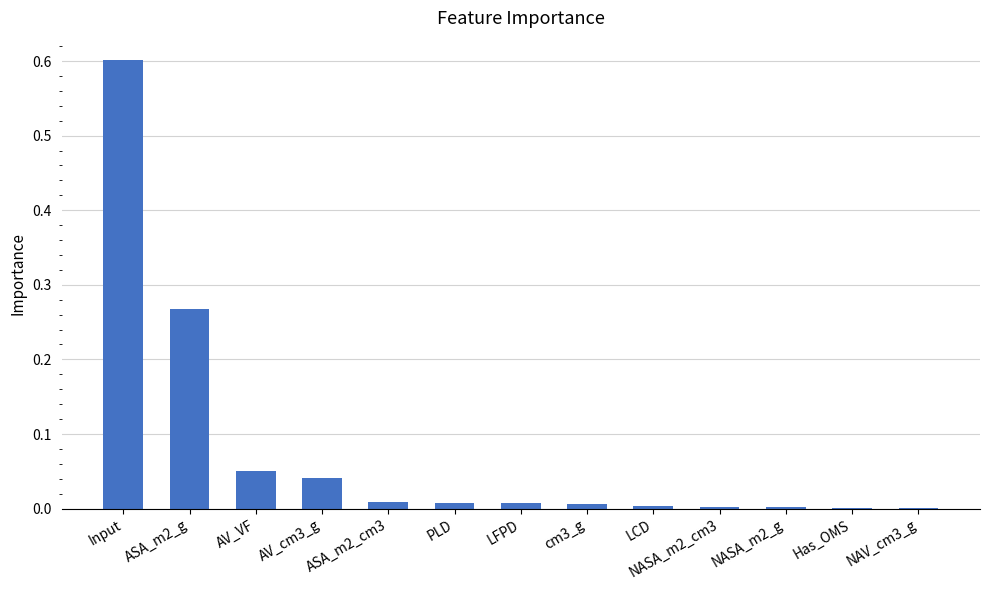

Is it true that the value at NAV_cm3_g is 0.0?

True